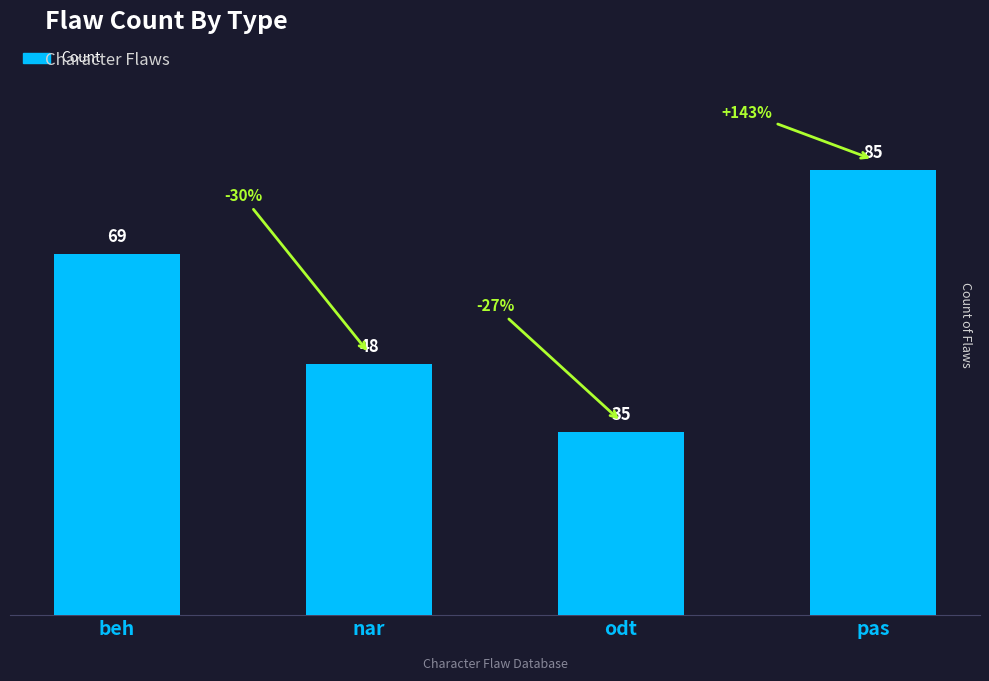

Rank the categories by value from lowest to highest.

odt, nar, beh, pas